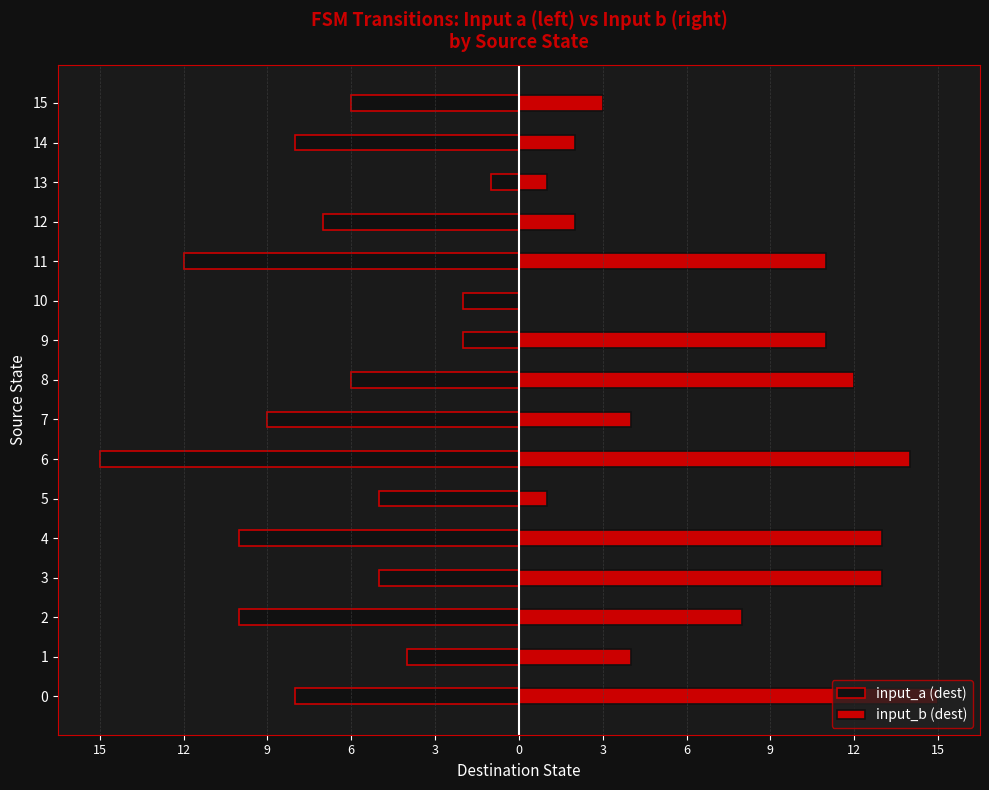

Reading left to right, extract all data points from this chart.

input_a (dest): -8	-4	-10	-5	-10	-5	-15	-9	-6	-2	-2	-12	-7	-1	-8	-6
input_b (dest): 15	4	8	13	13	1	14	4	12	11	0	11	2	1	2	3